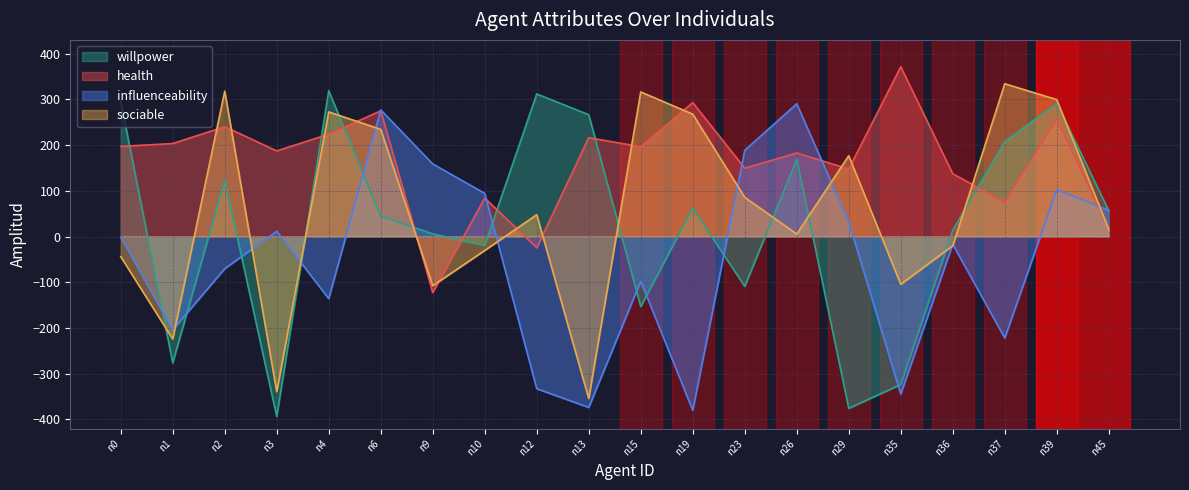

What is the average value of the influenceability series?

-48.3